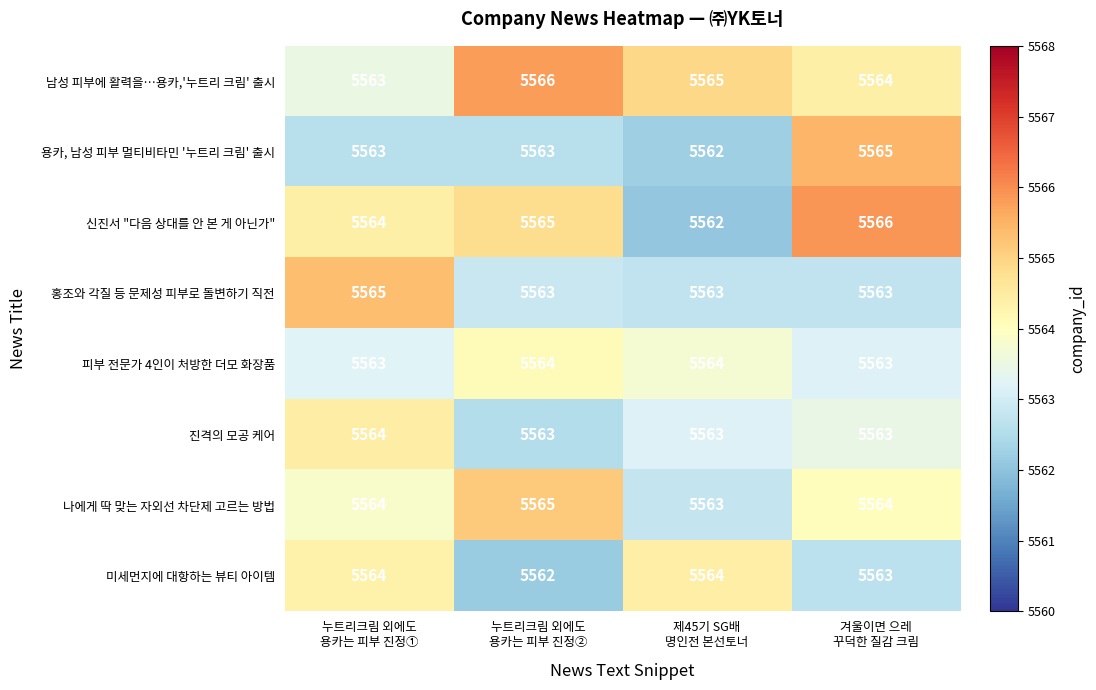

At how many categories does at least one series exceed 5562?

4